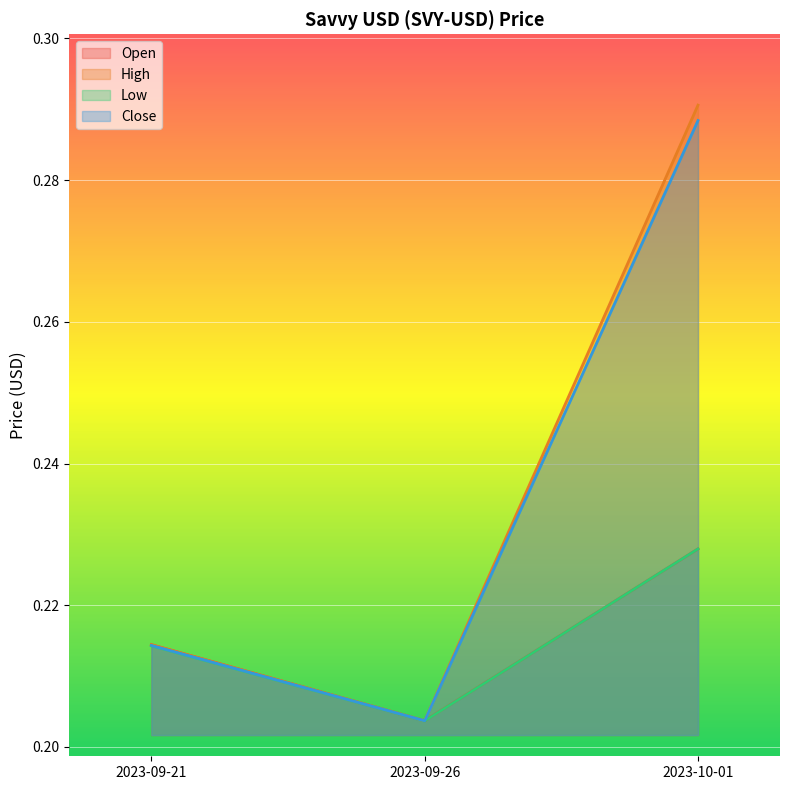

Which label corresponds to the smallest value in the chart?

2023-09-26